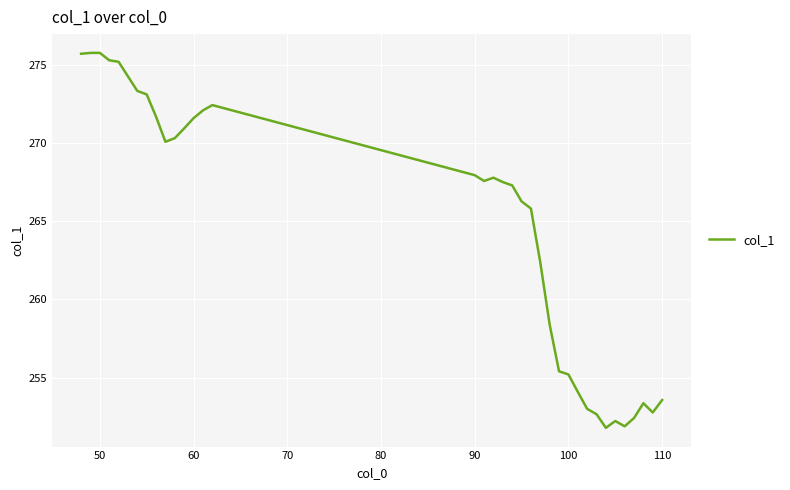

How many values exceed 267?

19